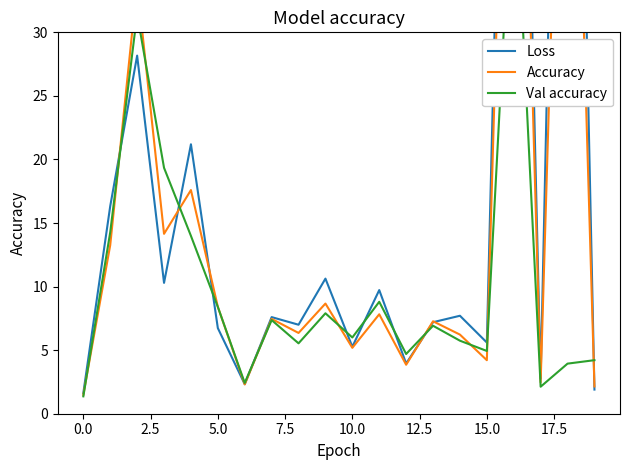

What is the difference between the maximum and minimum values in the Accuracy series?

75.8